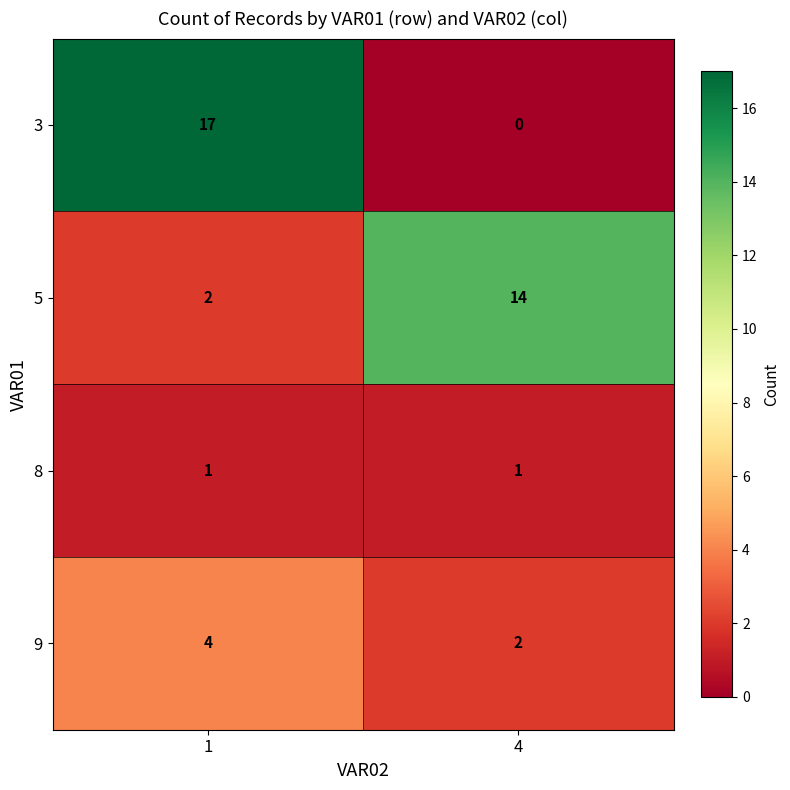

Which category has the lowest value in the 3 series?

4